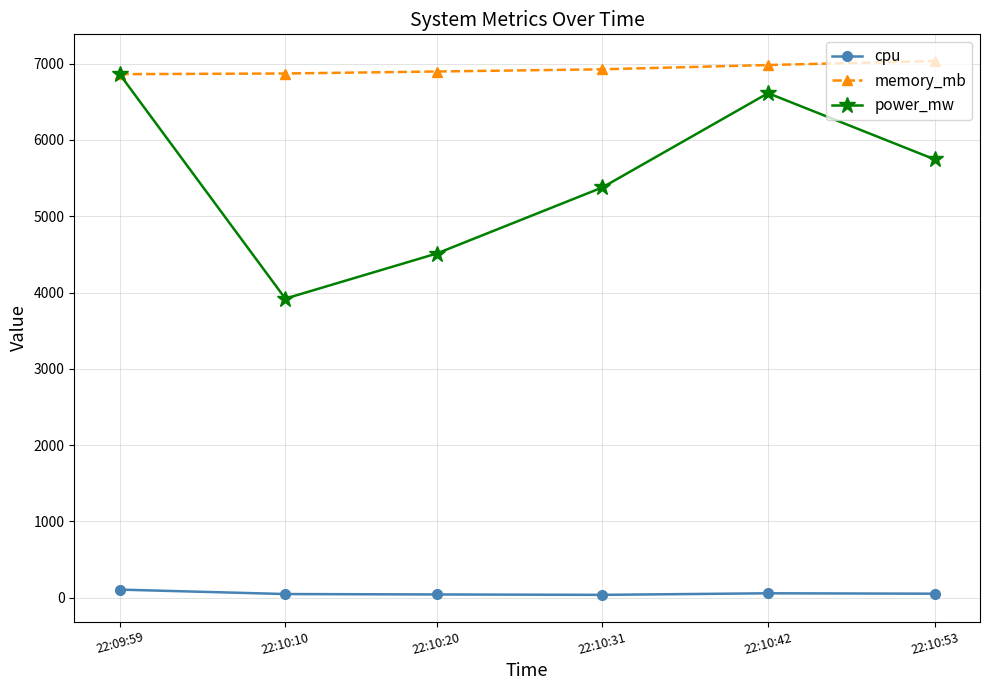

What position from the right is 22:09:59?

6